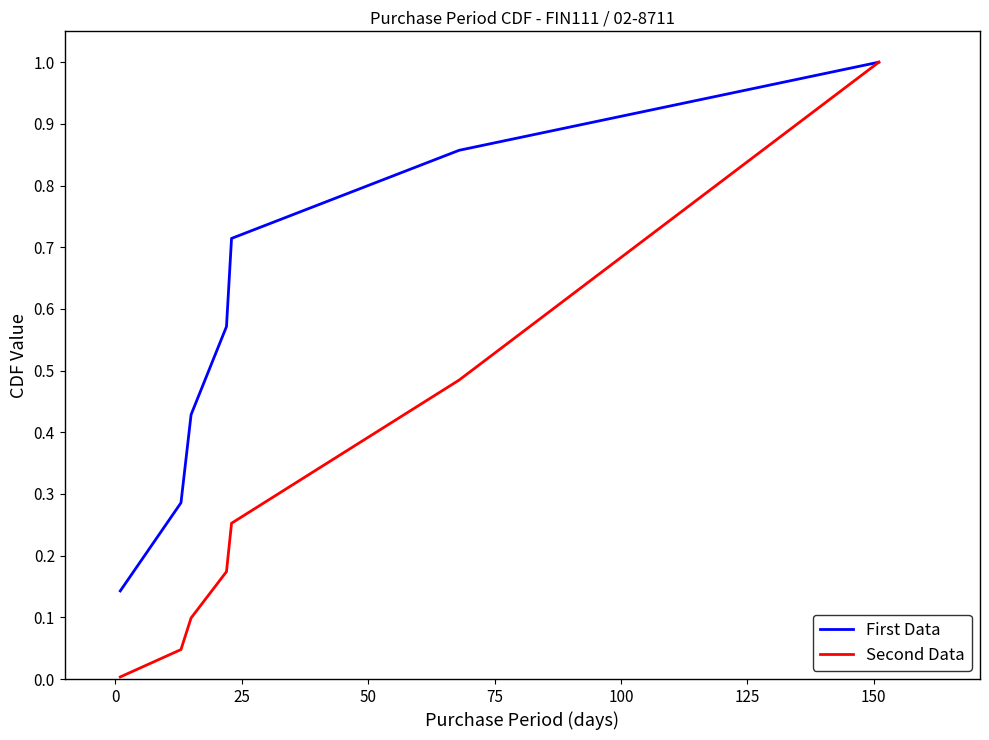

Which series has the widest spread of values?

Second Data